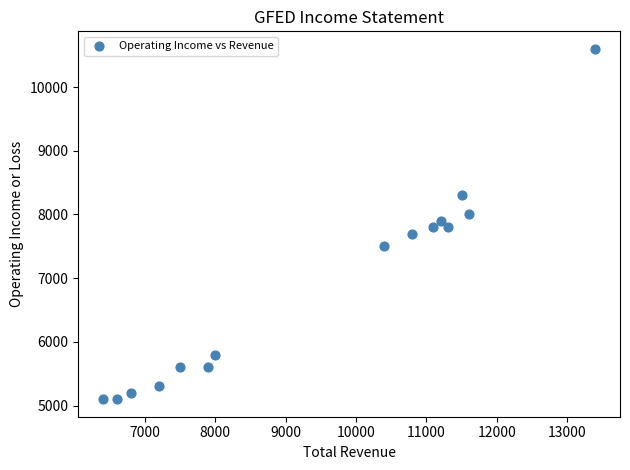

What is the range of X values (max minus min)?

7000